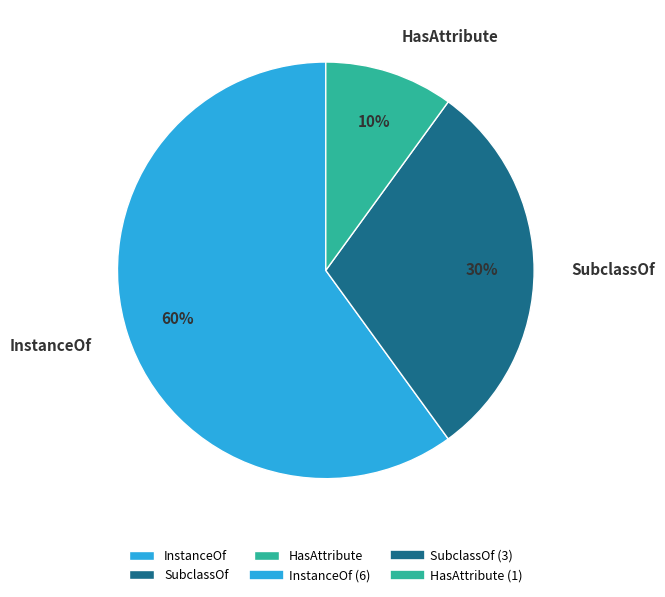

What percentage is the InstanceOf slice, to the nearest percent?

60%